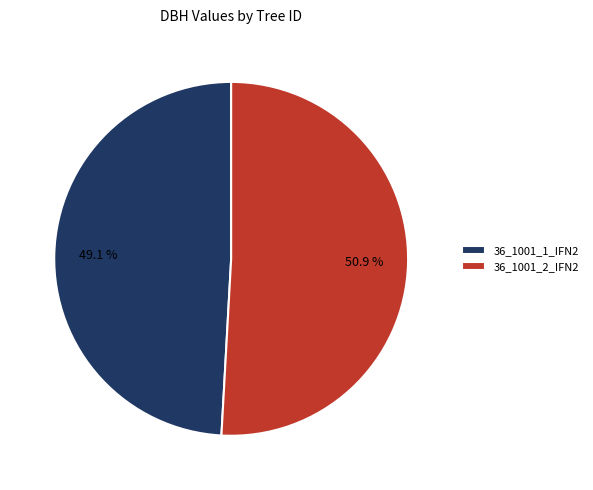

What is the ratio of the value at 36_1001_1_IFN2 to the value at 36_1001_2_IFN2?

1.0